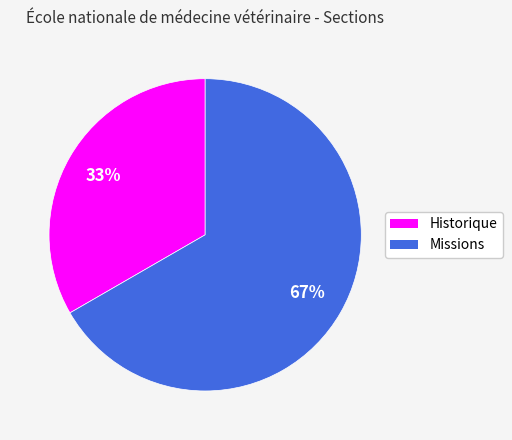

To the nearest percent, what is the combined percentage of Historique and Missions?

100%